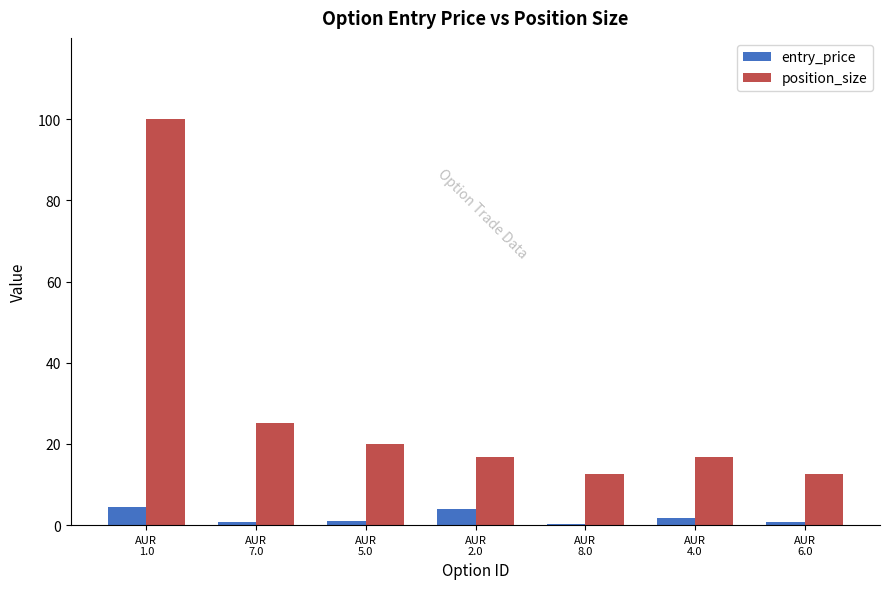

What is the sum of all position_size values?

203.7